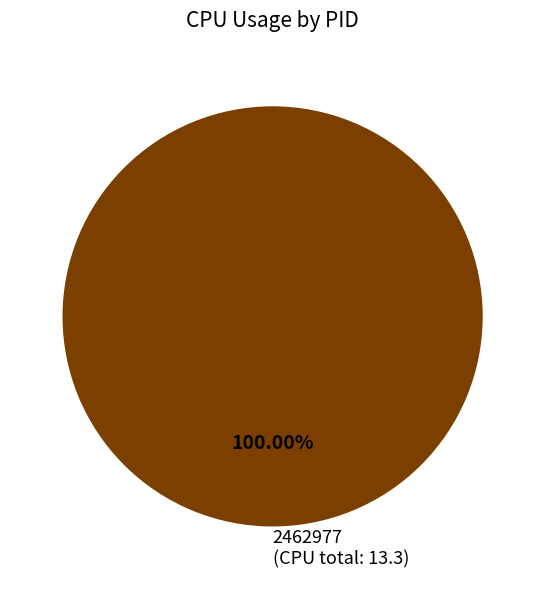

Rank the categories by value from highest to lowest.

2462977 (CPU total: 13.3)